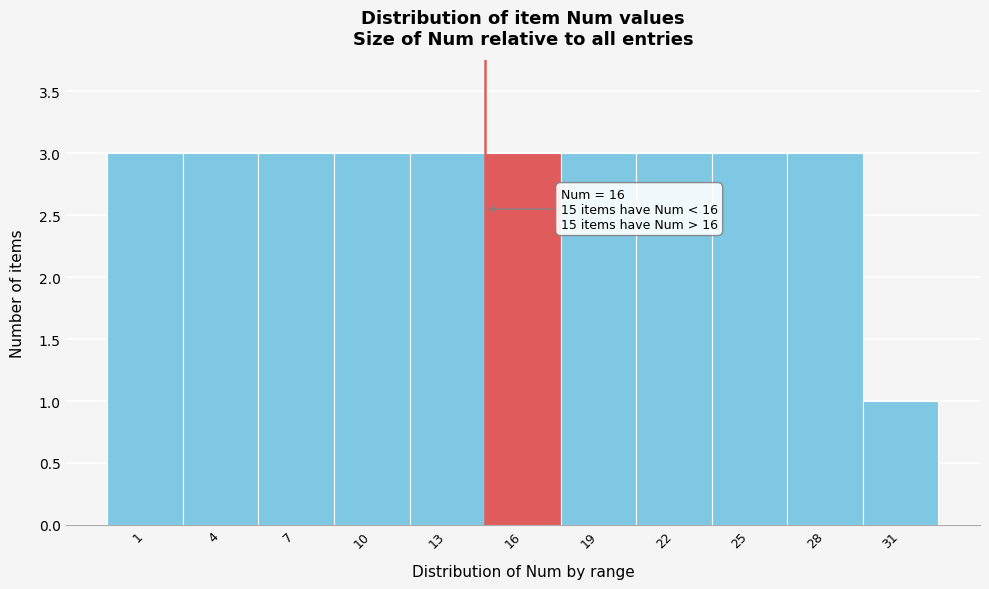

Reading left to right, list all the values displayed in this chart.

3	3	3	3	3	3	3	3	3	3	1